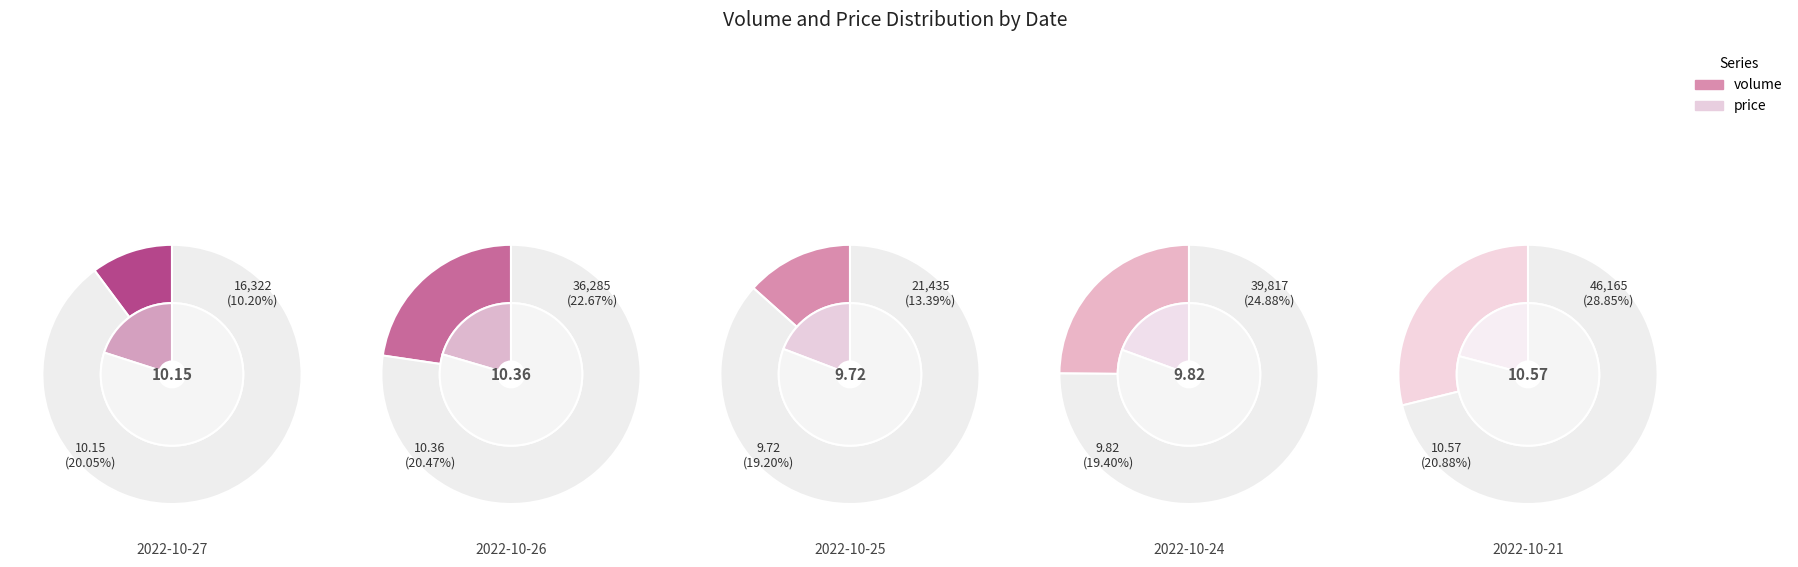

What percentage is NOT represented by 2022-10-27?

89.8%